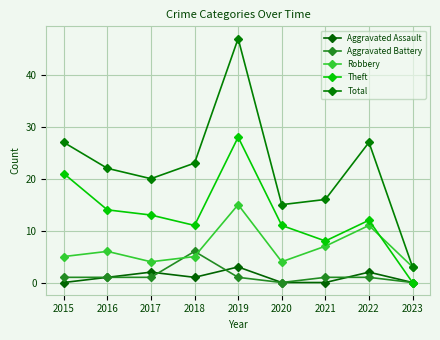

True or false: Theft and Aggravated Battery intersect in this chart.

False